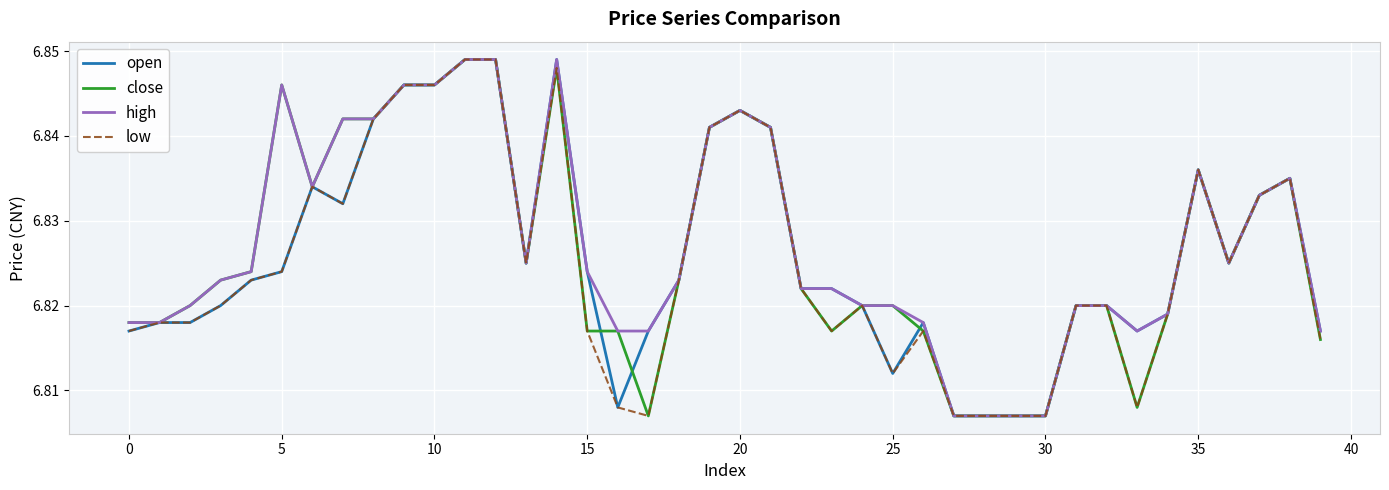

Rank the series by their average value, from highest to lowest.

high, close, open, low